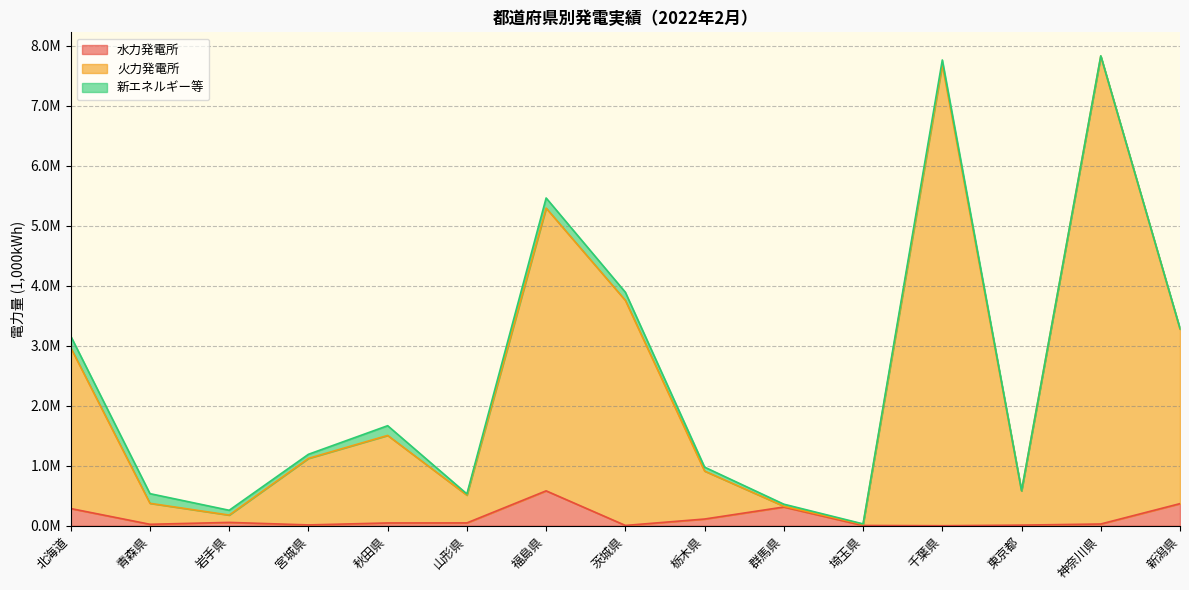

What is the label of the 1st point from the left?

北海道